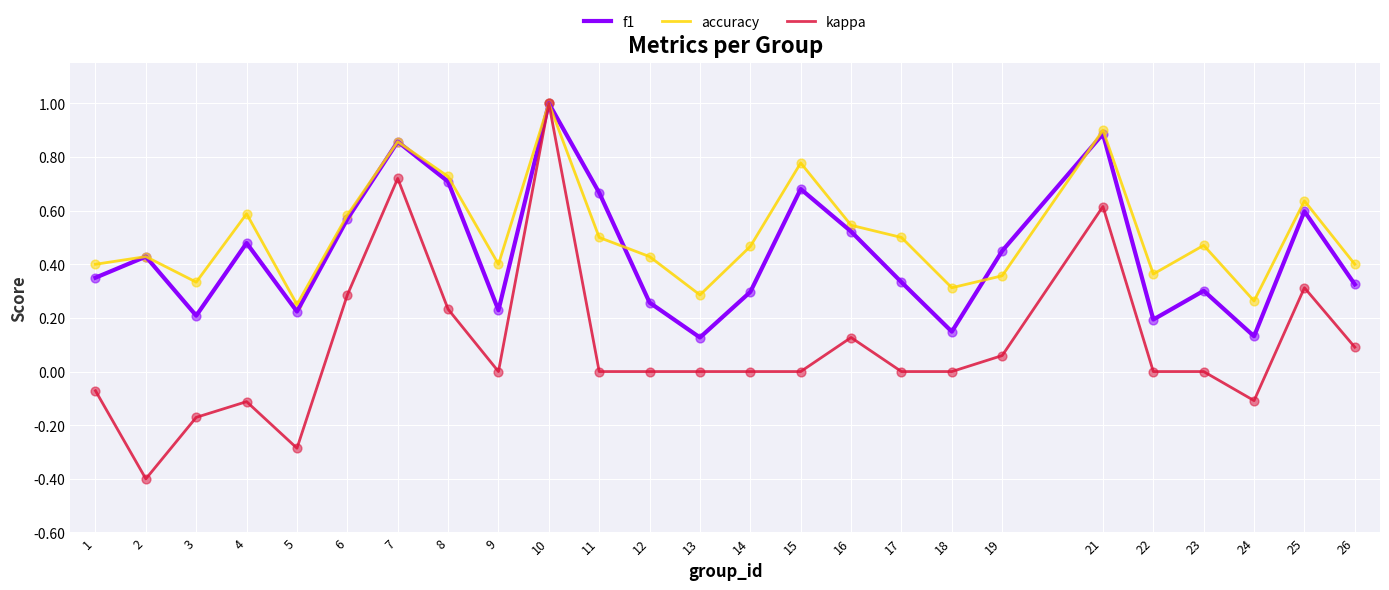

Which series has the largest total across all categories?

accuracy